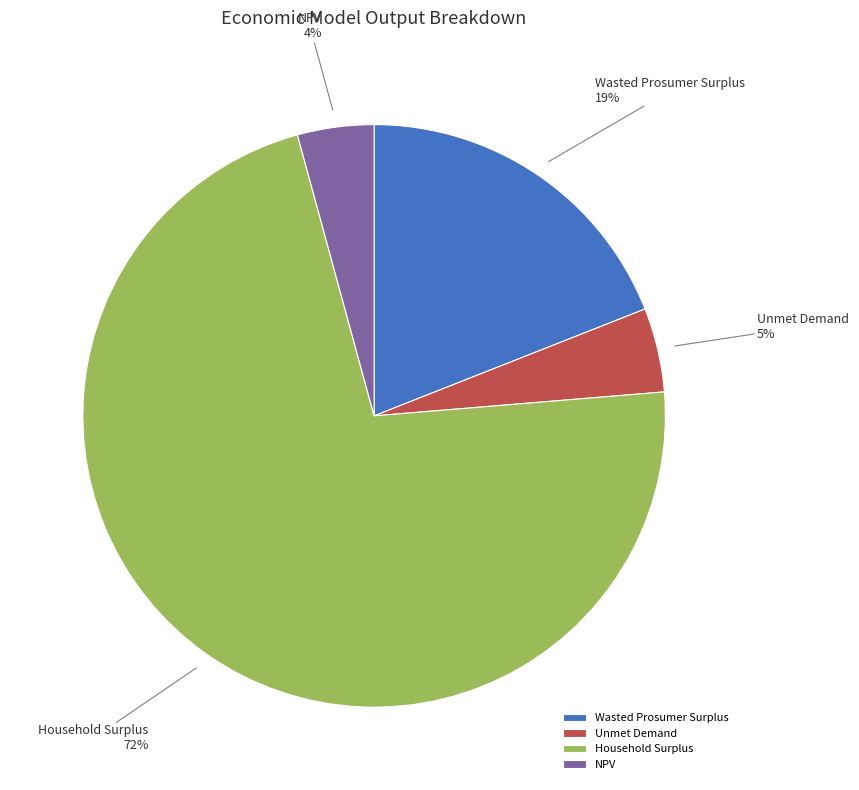

Which slice is the largest?

Household Surplus